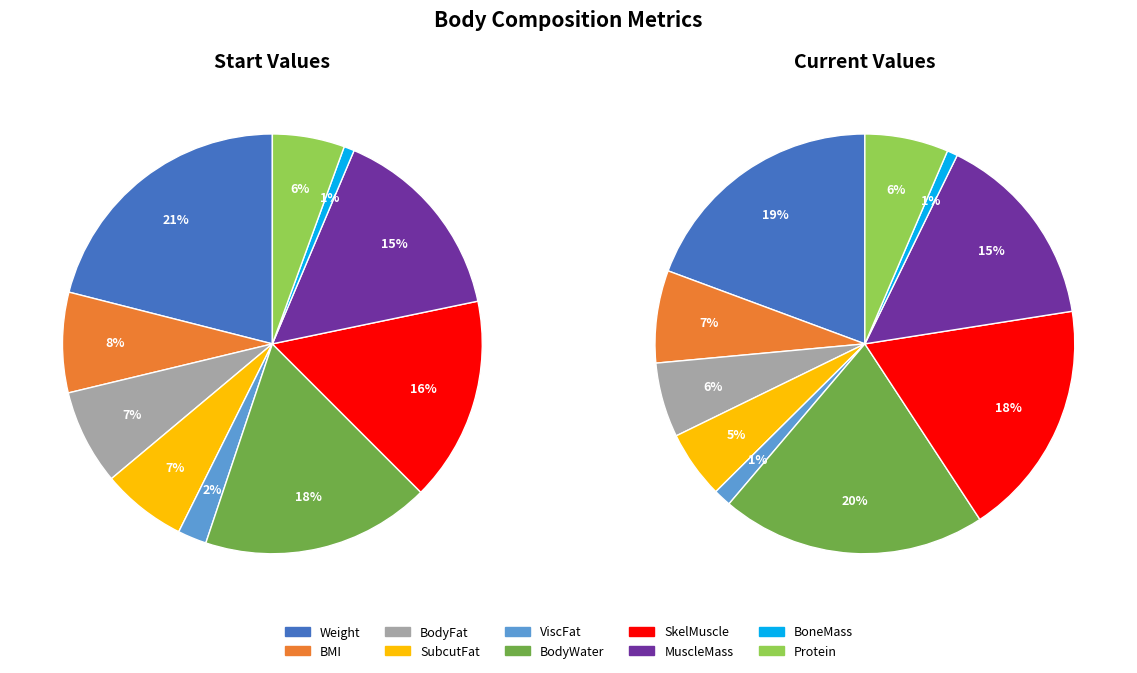

Which series has the widest spread of values?

start_val